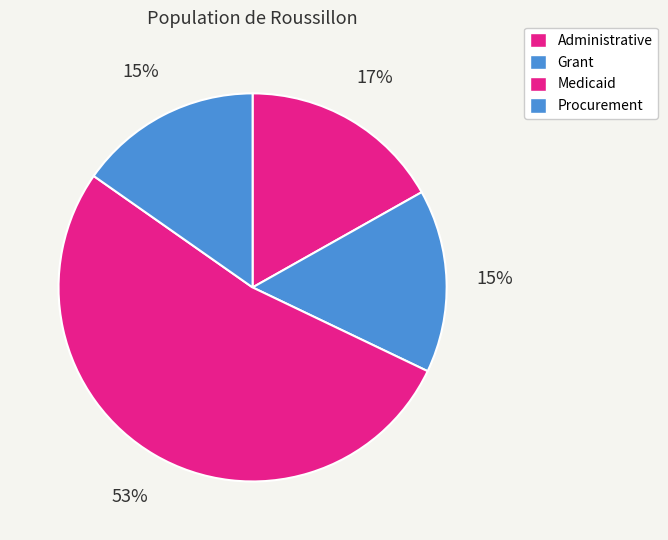

How many segments does this pie chart have?

4